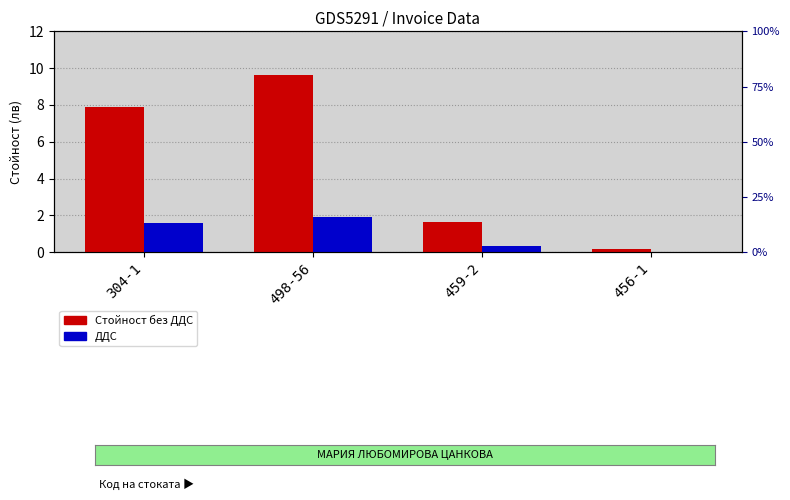

At how many categories does at least one series exceed 6?

2